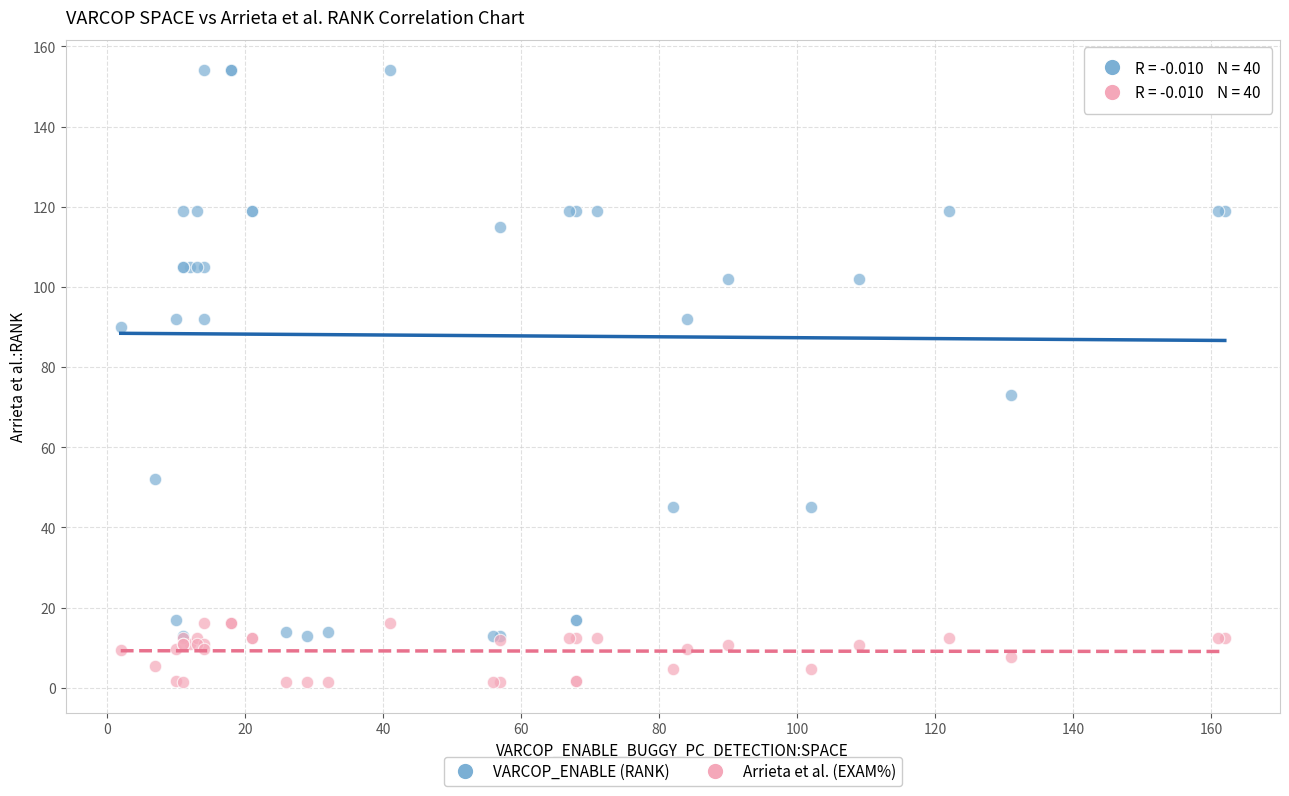

Across all series, what Y value is closest to 77?

73.0